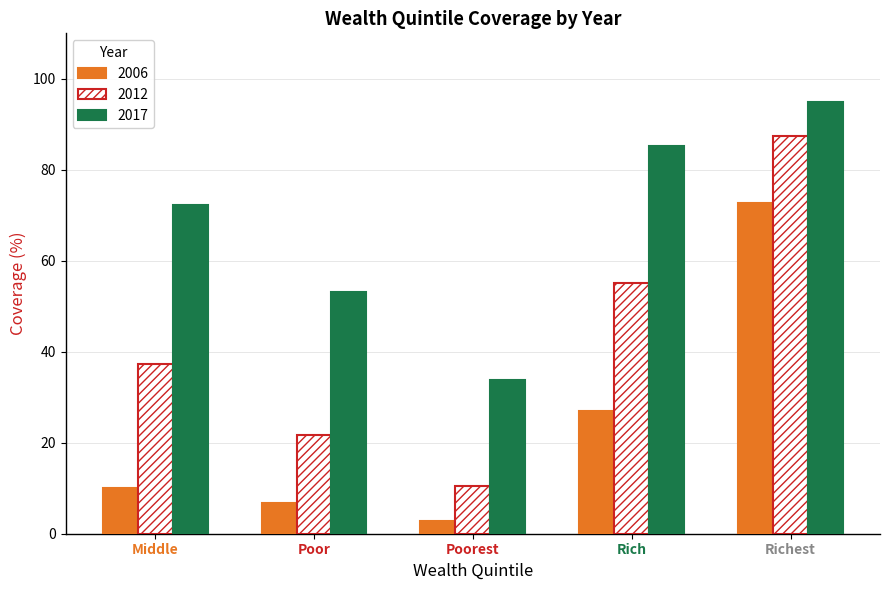

What is the minimum value for 2012?

10.5